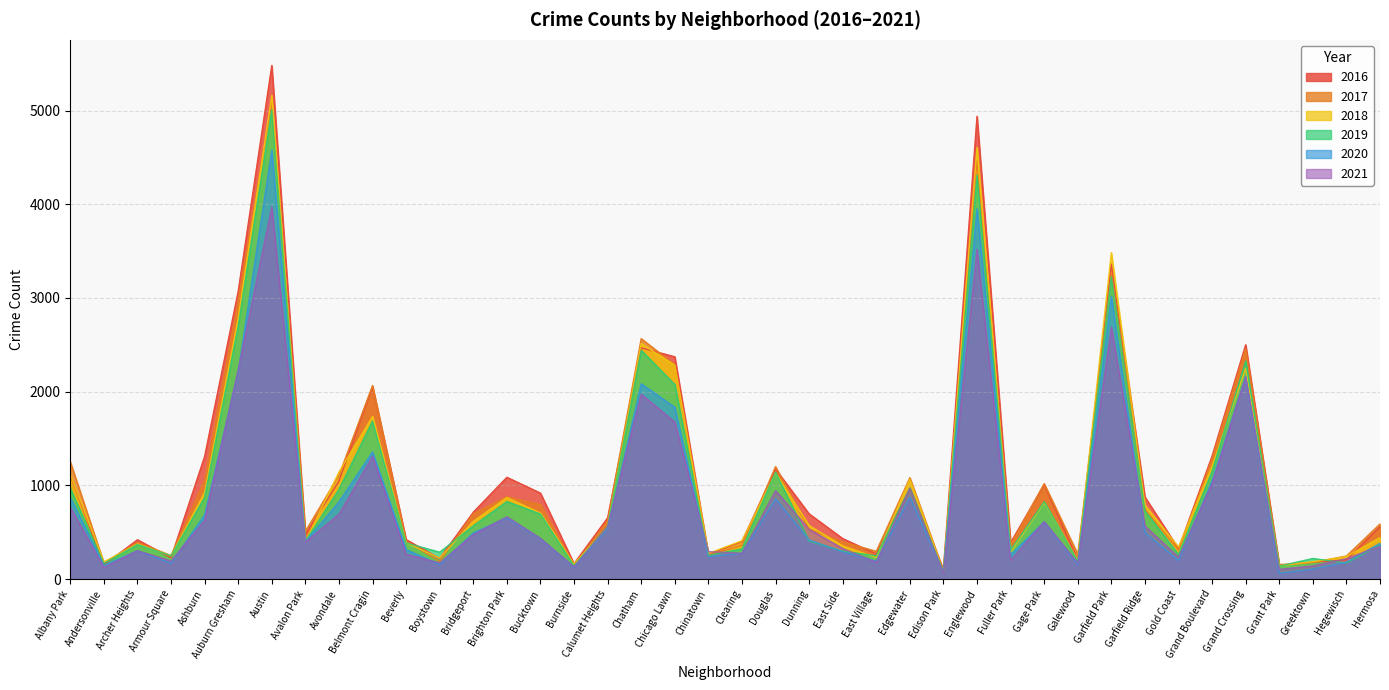

What is the label of the 39th point from the left?

Hegewisch